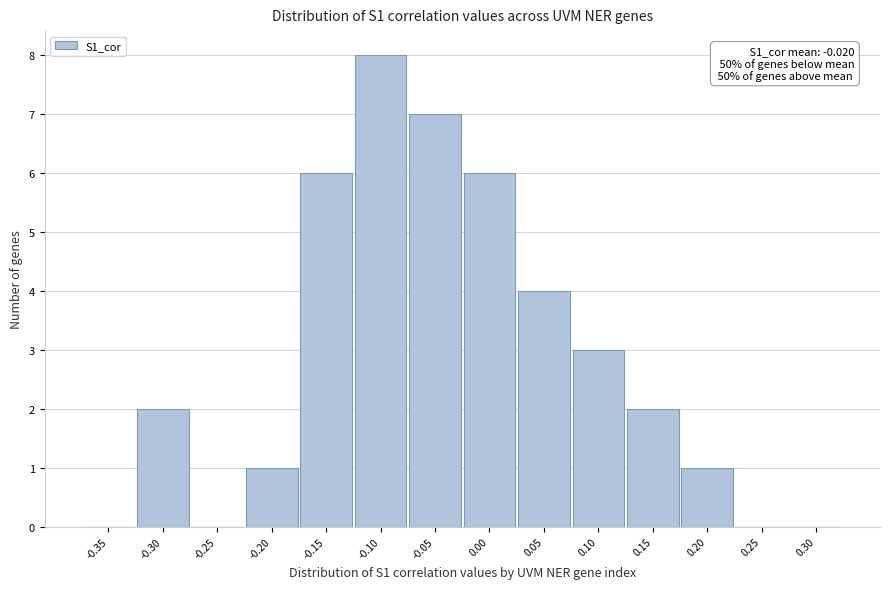

Reading right to left, what are all the values shown in this chart?

0.30=0	0.25=0	0.20=1	0.15=2	0.10=3	0.05=4	0.00=6	-0.05=7	-0.10=8	-0.15=6	-0.20=1	-0.25=0	-0.30=2	-0.35=0